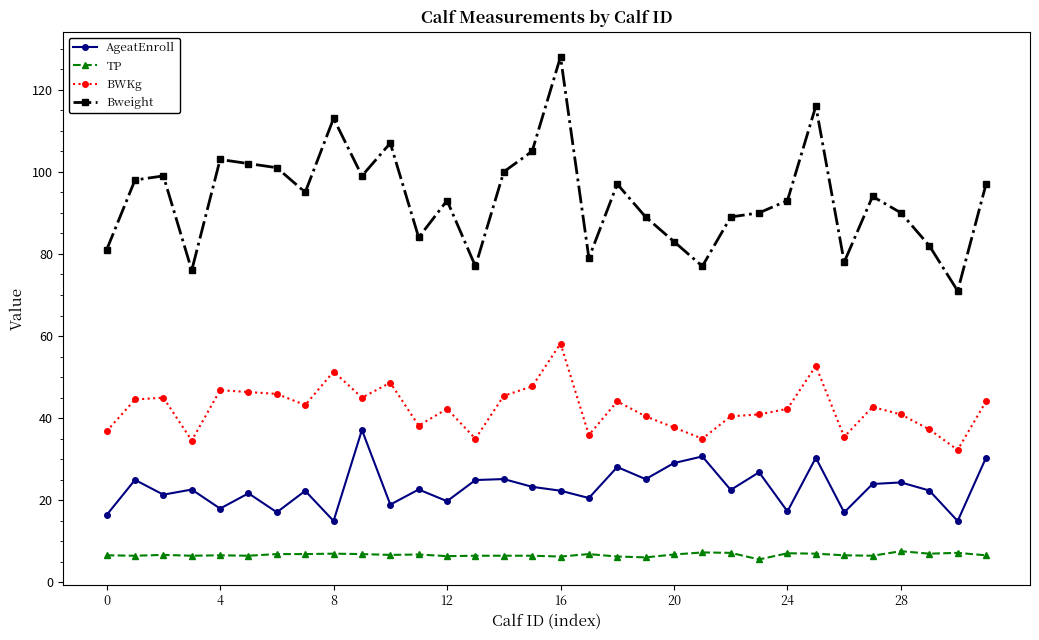

How many categories are shown in the chart?

32